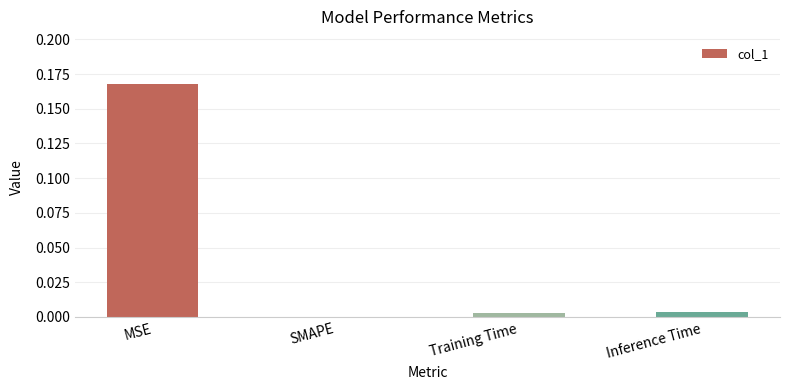

Which category has the highest value across all series?

MSE